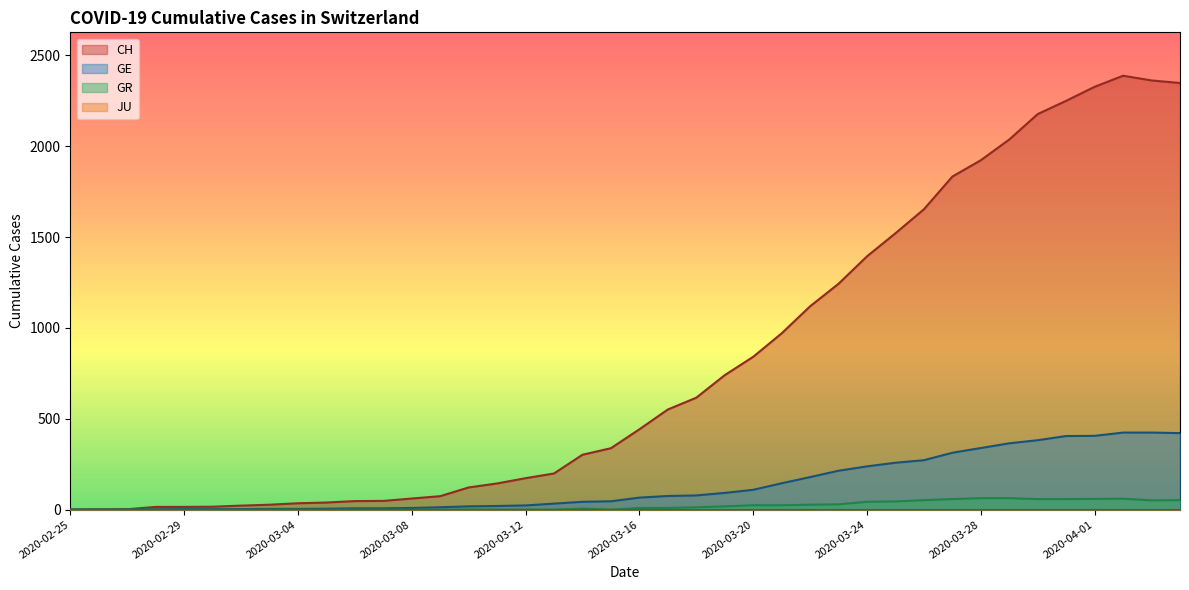

The GR series shows 9 at 2020-03-17. True or false?

True